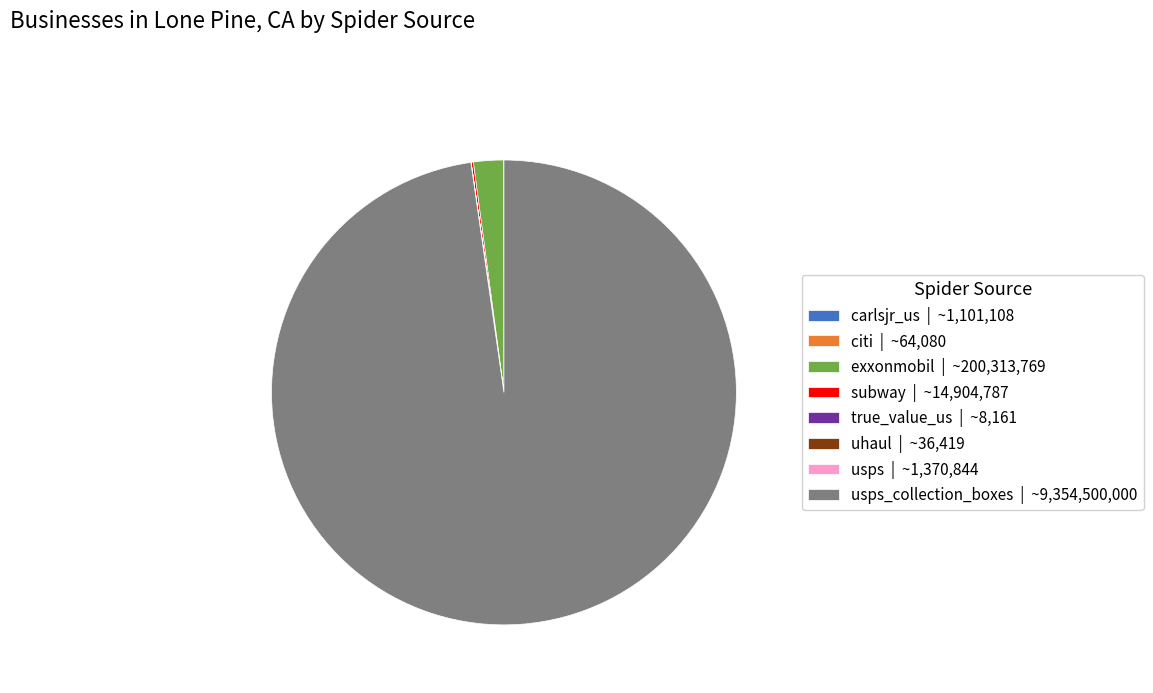

True or false: exxonmobil | ~200,313,769 accounts for 2% of the total.

True